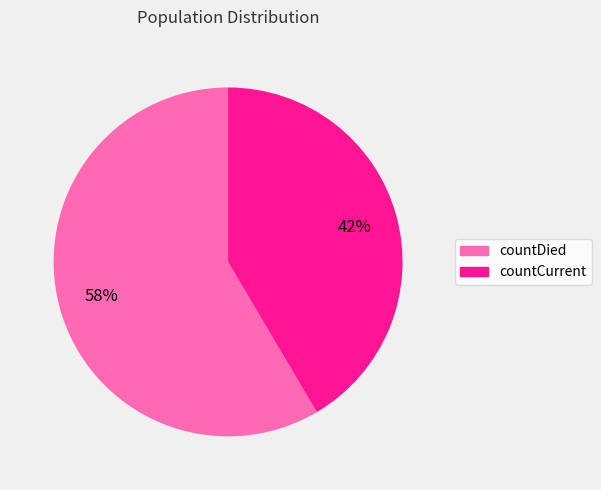

Approximately how many times larger is the value at countDied compared to countCurrent?

1.4